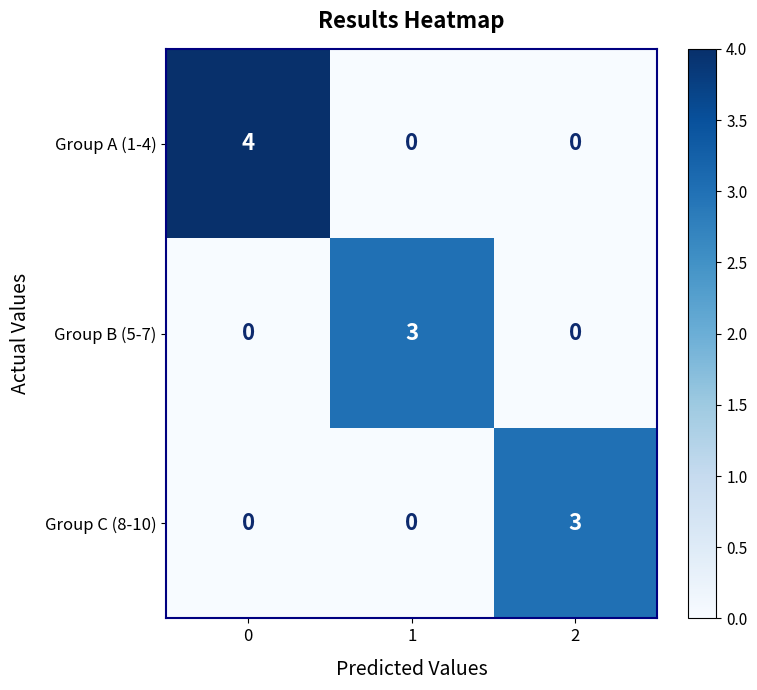

What is the total value across all series at 1?

3